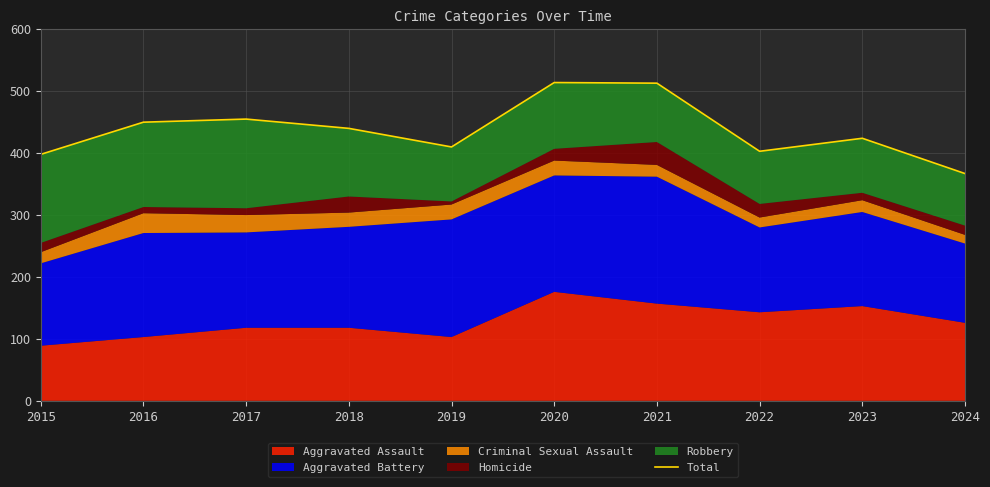

Reading right to left, extract all data points from this chart.

2024=367	2023=424	2022=403	2021=513	2020=514	2019=410	2018=440	2017=455	2016=450	2015=398